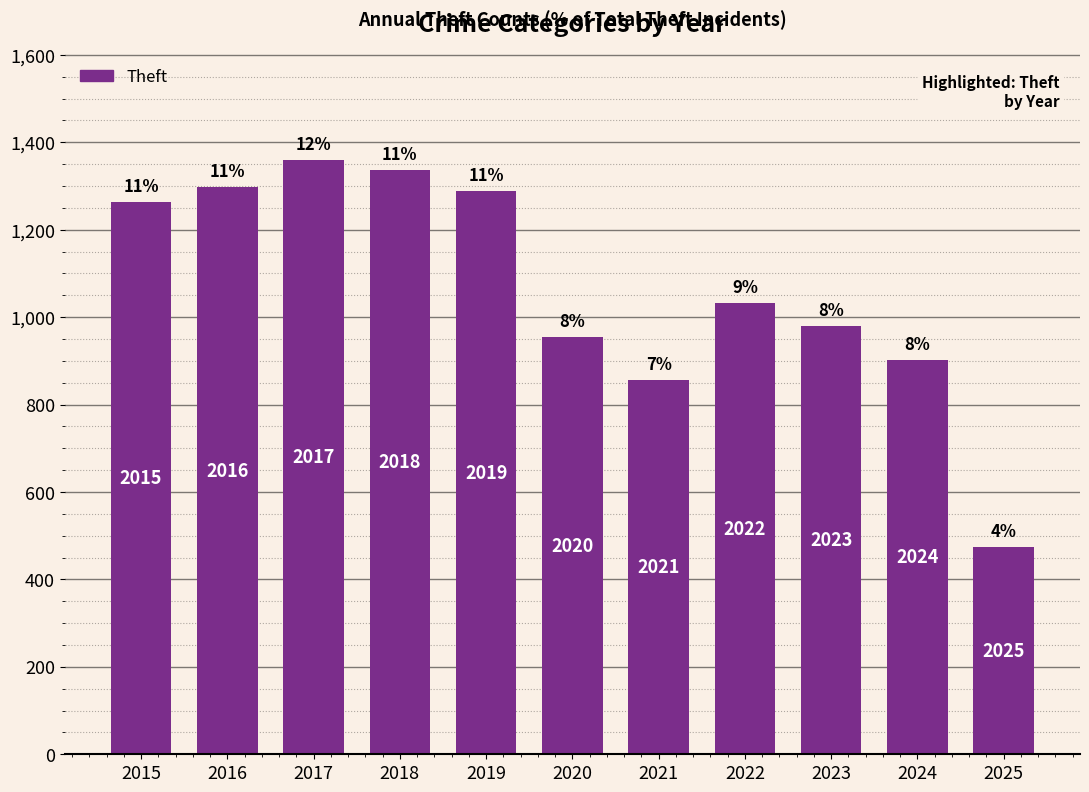

Where does the data first go above 1032?

2015